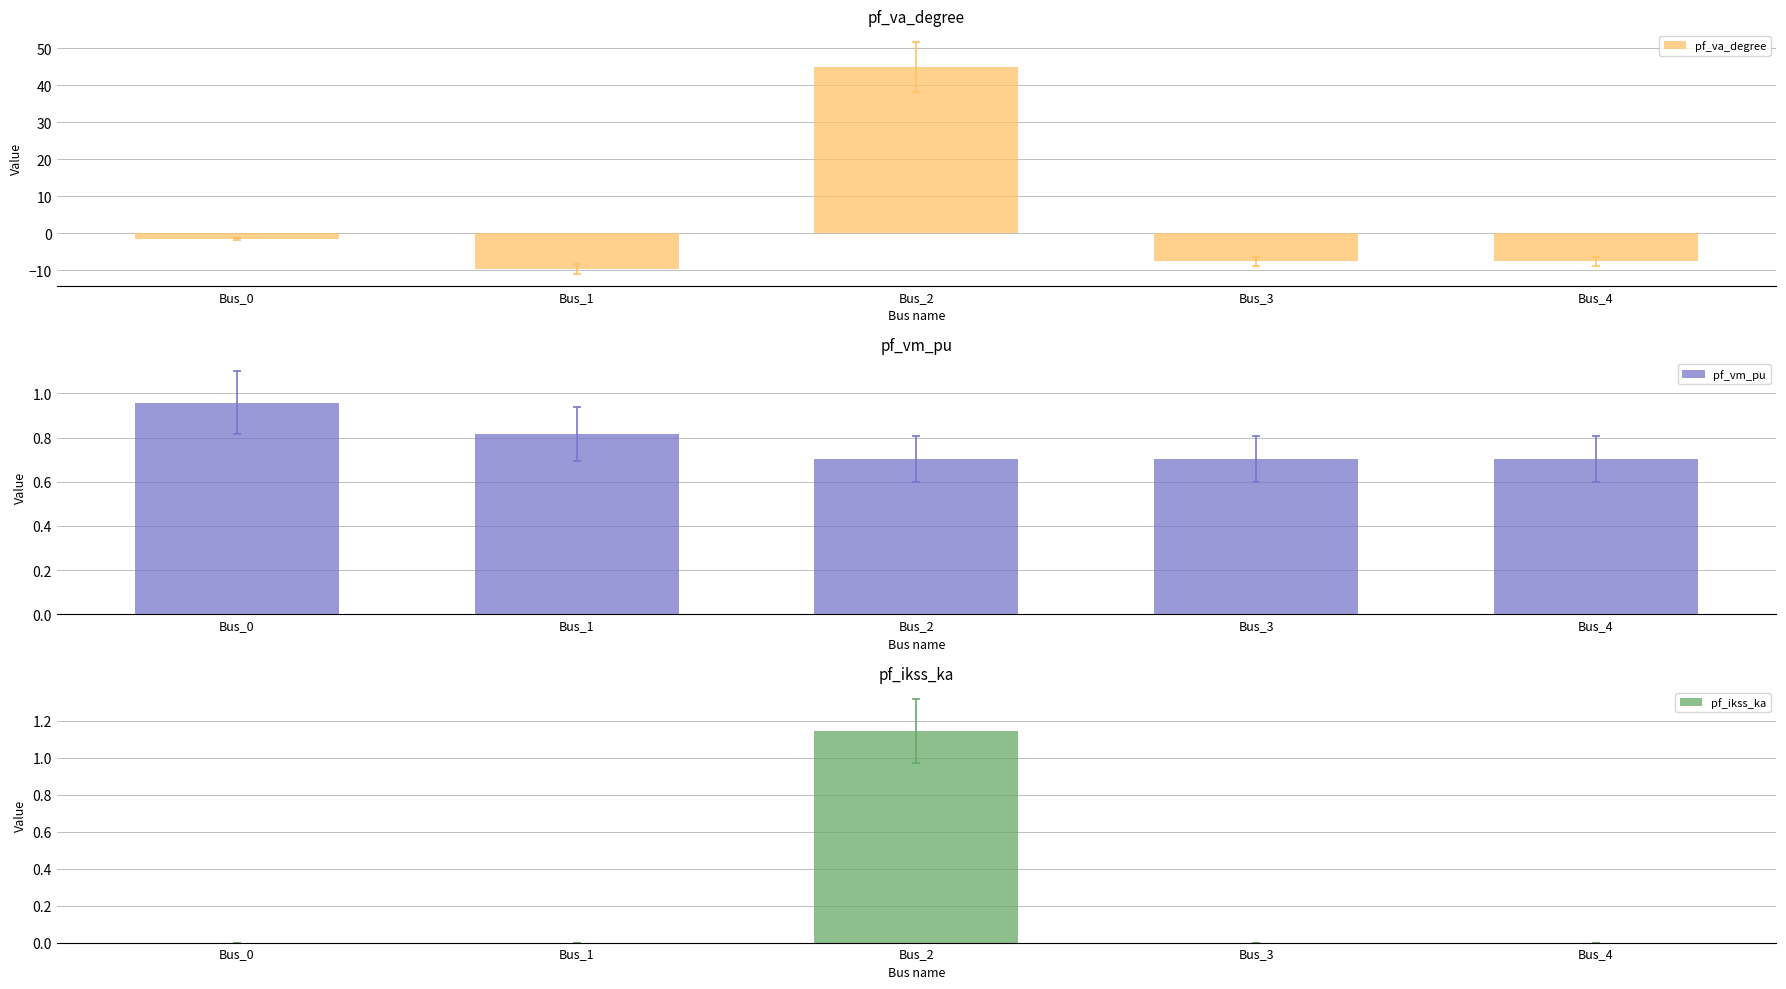

Reading right to left, transcribe all the data shown in this chart.

pf_va_degree: -7.6	-7.6	45.0	-9.7	-1.6
pf_vm_pu: 0.7	0.7	0.7	0.8	1.0
pf_ikss_ka: 0.0	0.0	1.1	0.0	0.0